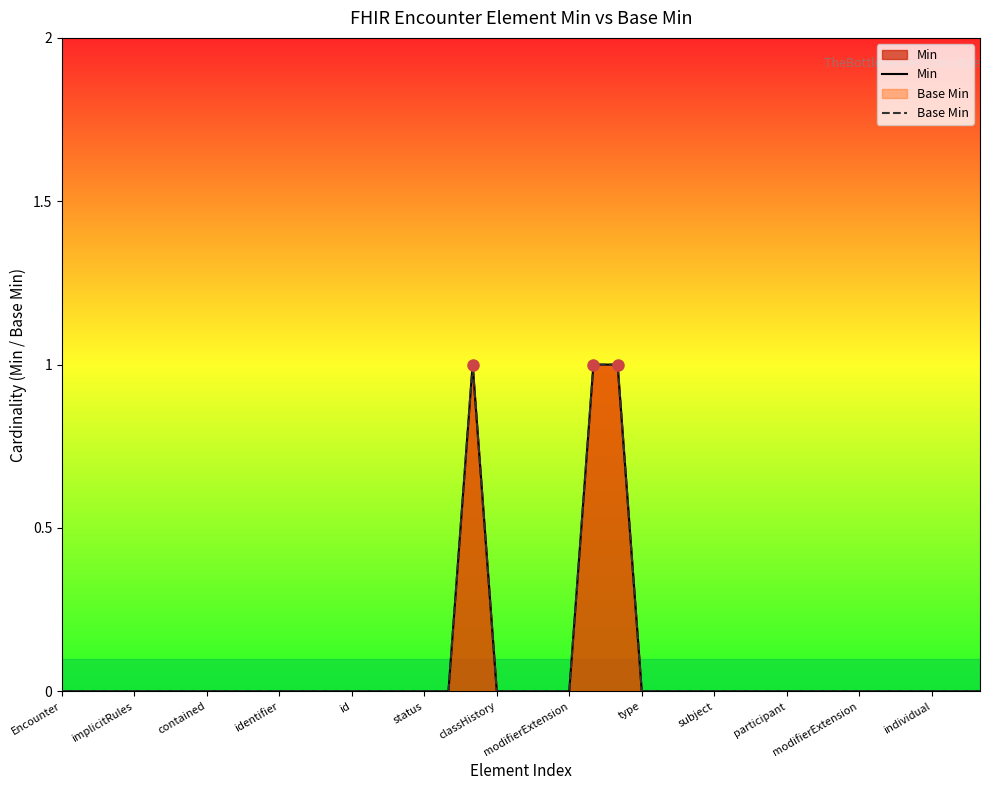

What are all the series names shown in the legend?

Min, Base Min